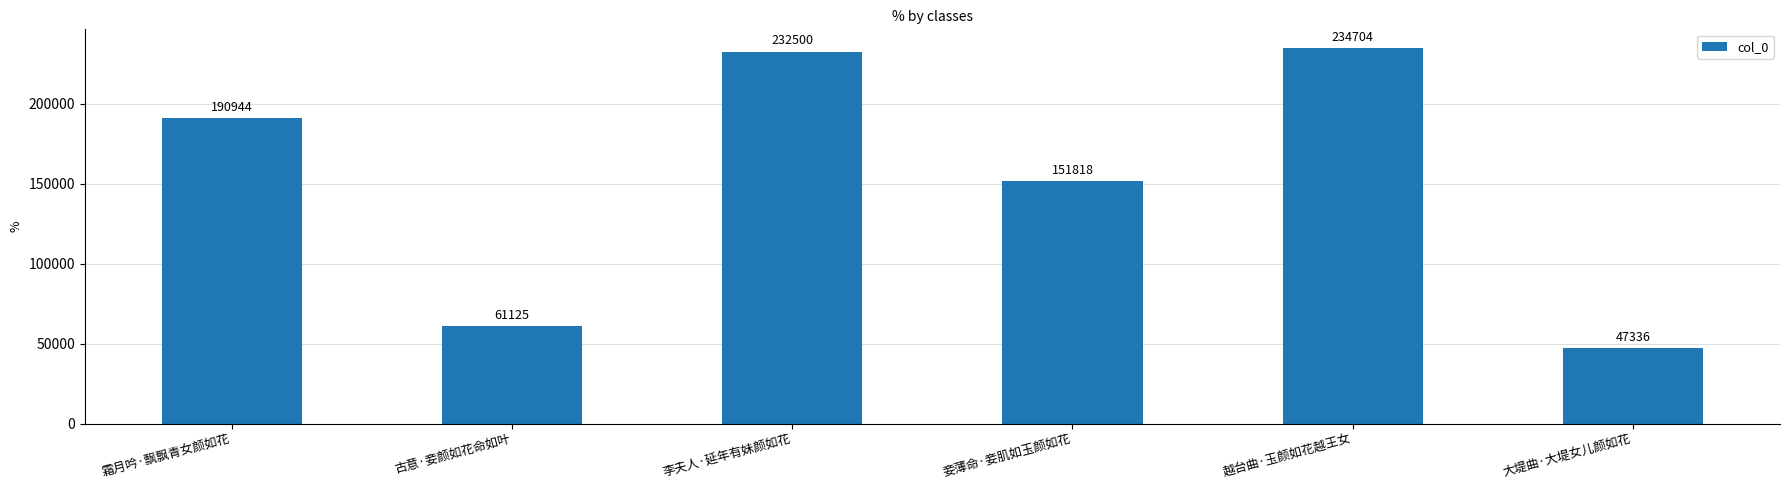

Rank the categories by value from lowest to highest.

大堤曲·大堤女儿颜如花, 古意·妾颜如花命如叶, 妾薄命·妾肌如玉颜如花, 霜月吟·飘飘青女颜如花, 李夫人·延年有妹颜如花, 越台曲·玉颜如花越王女